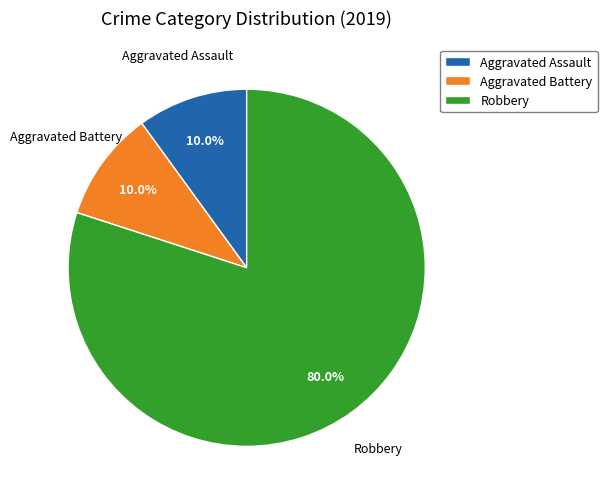

Approximately how many times larger is the value at Robbery compared to Aggravated Assault?

8.0